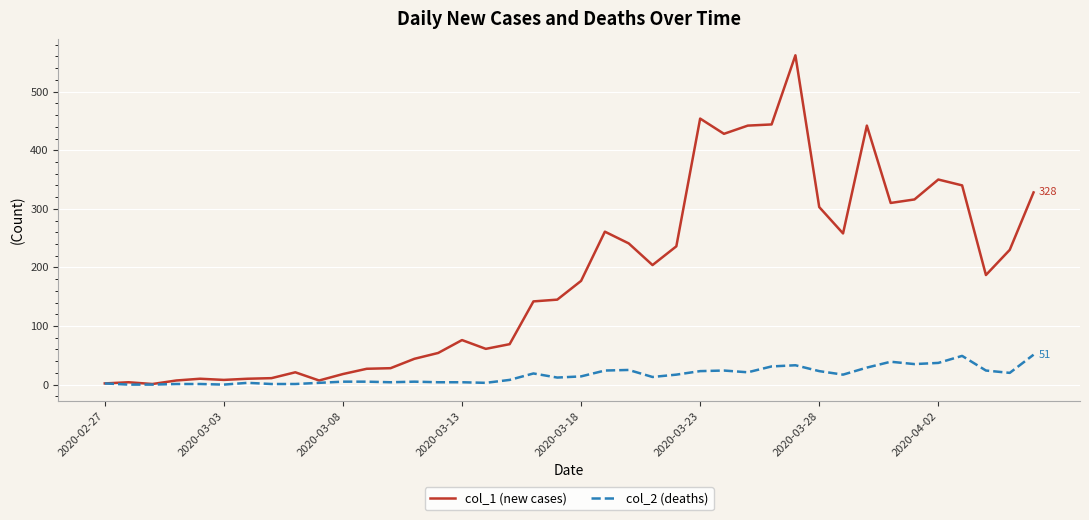

Which series has the widest spread of values?

col_1 (new cases)